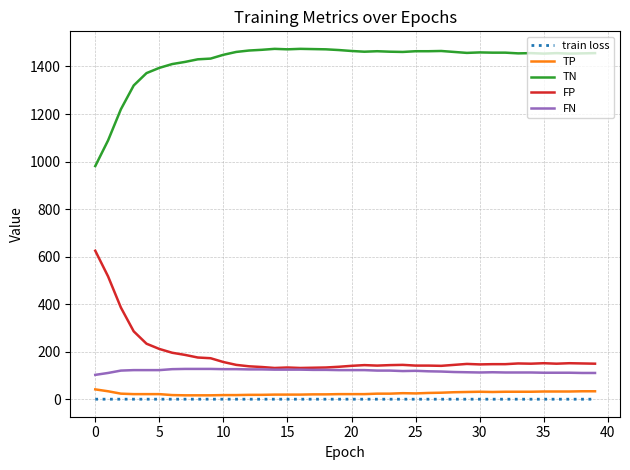

Which series has the largest total across all categories?

TN